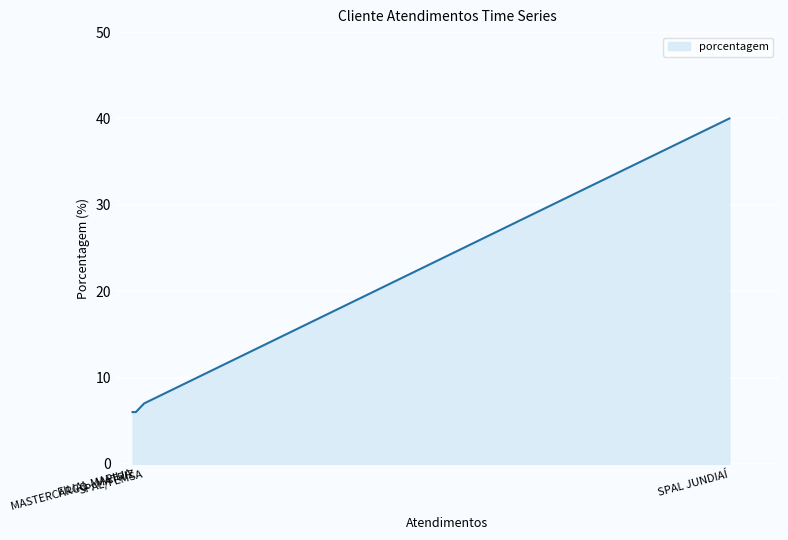

What position from the right is SPAL JUNDIAÍ?

1